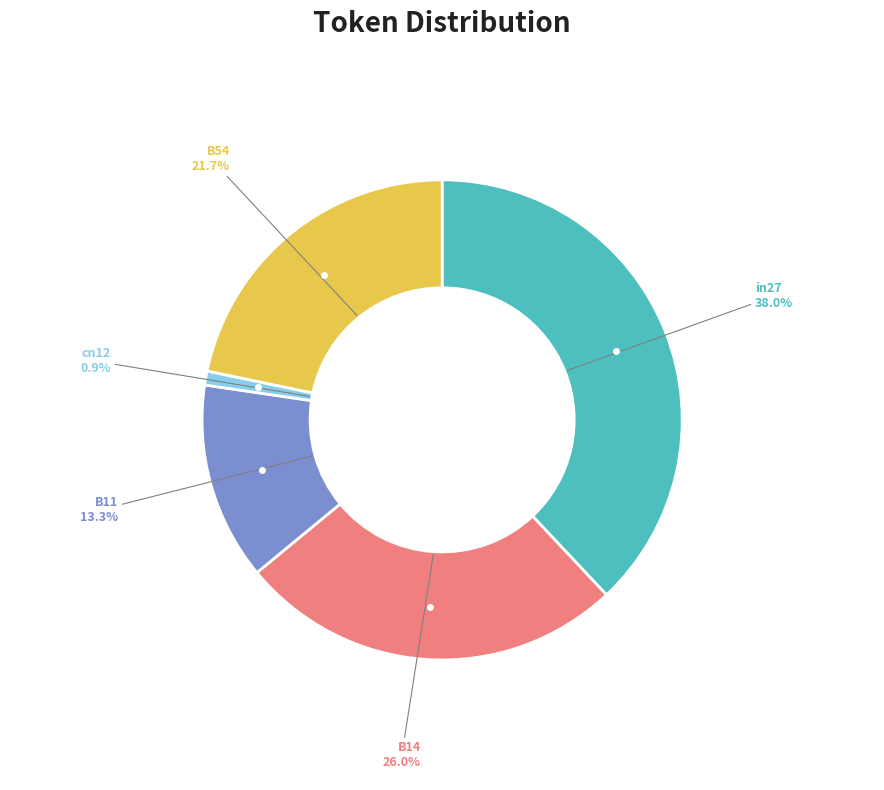

Is there a majority slice in this chart?

No